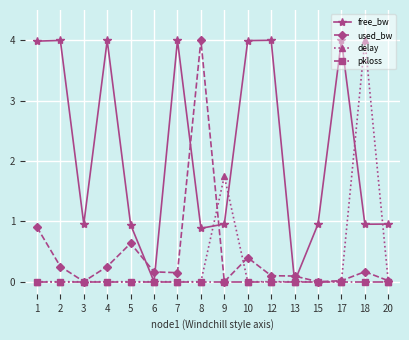

What is the spread (max minus min) of values at 8?

4.0